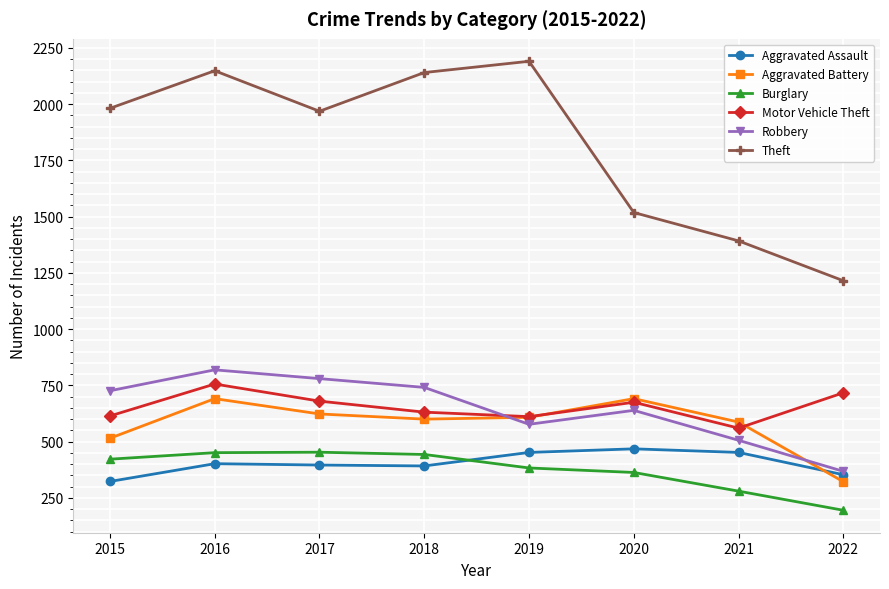

What is the sum of all Aggravated Assault values?

3238